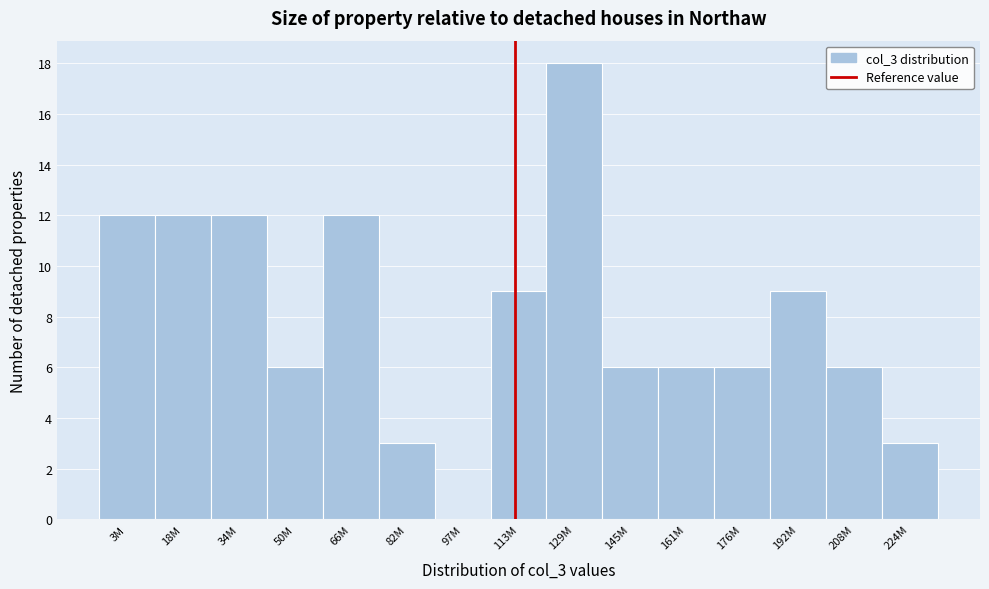

Reading right to left, extract all data points from this chart.

224M=3	208M=6	192M=9	176M=6	161M=6	145M=6	129M=18	113M=9	97M=0	82M=3	66M=12	50M=6	34M=12	18M=12	3M=12